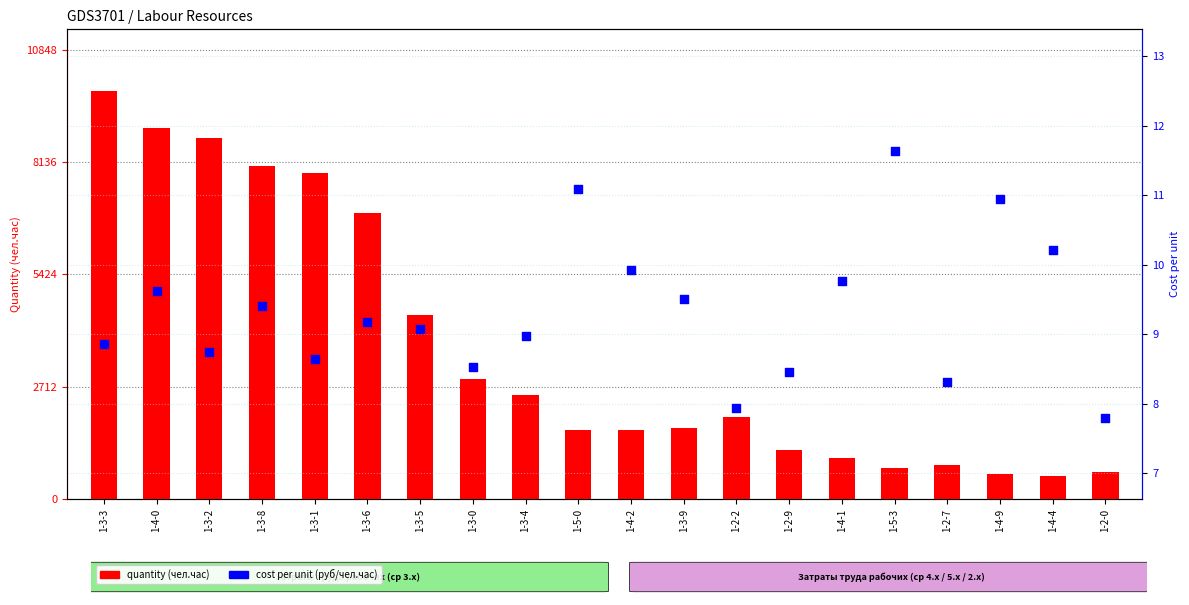

Which series reaches the minimum Y coordinate?

cost per unit